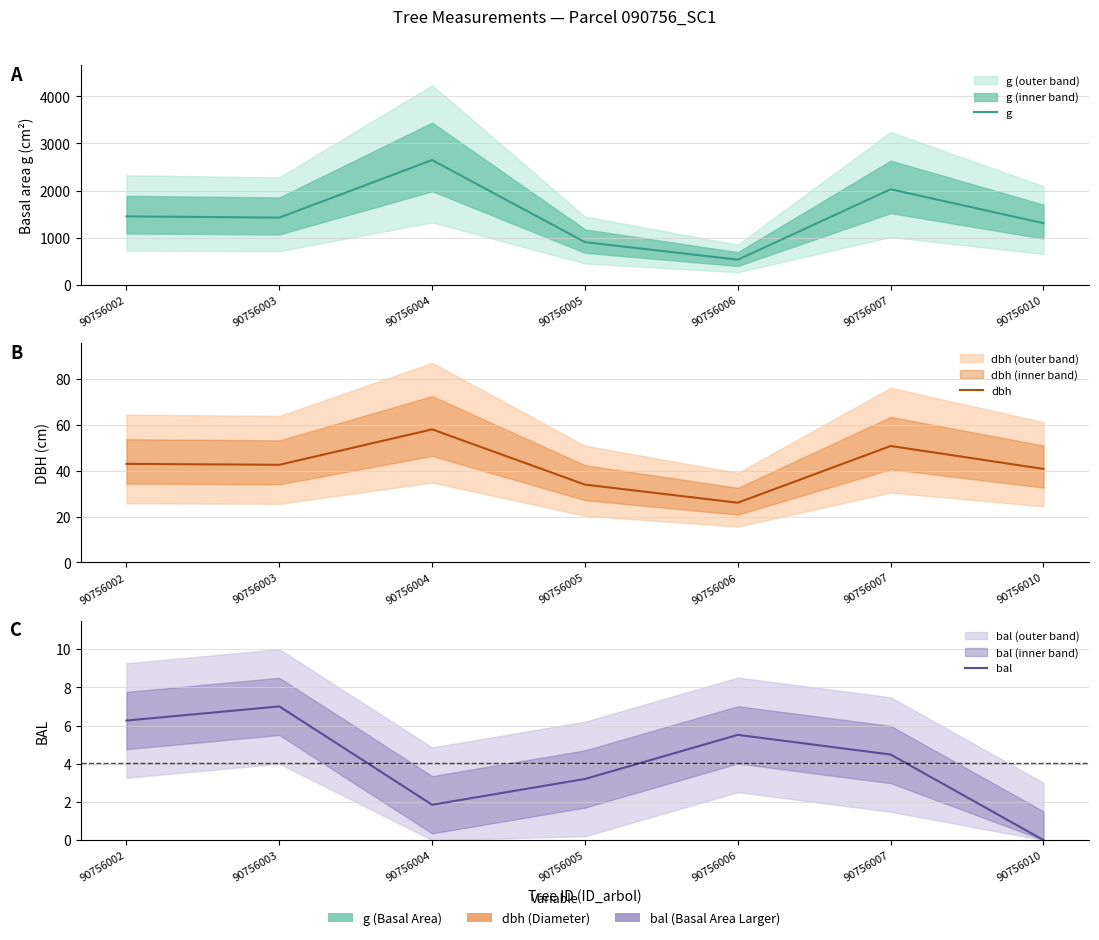

True or false: g has a value of 1307.4 at 90756010.

True